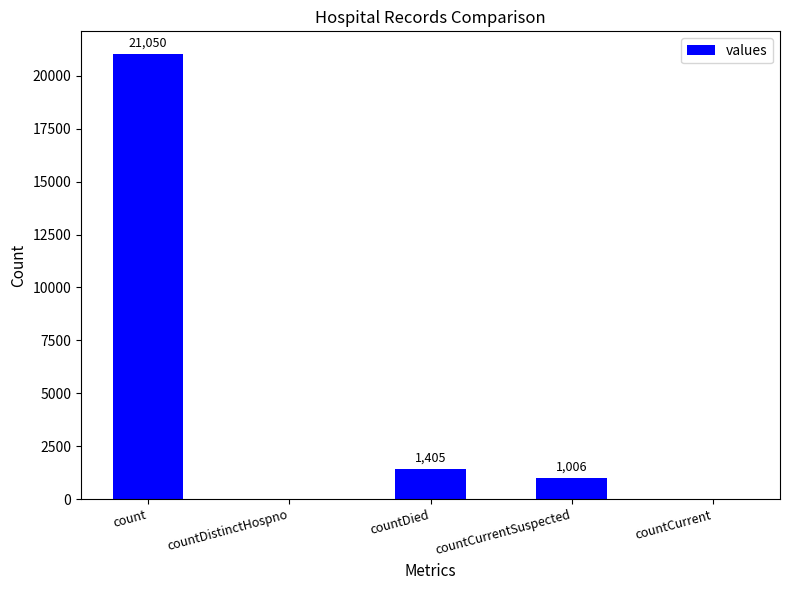

Read the value at count, to the nearest 10.

21050